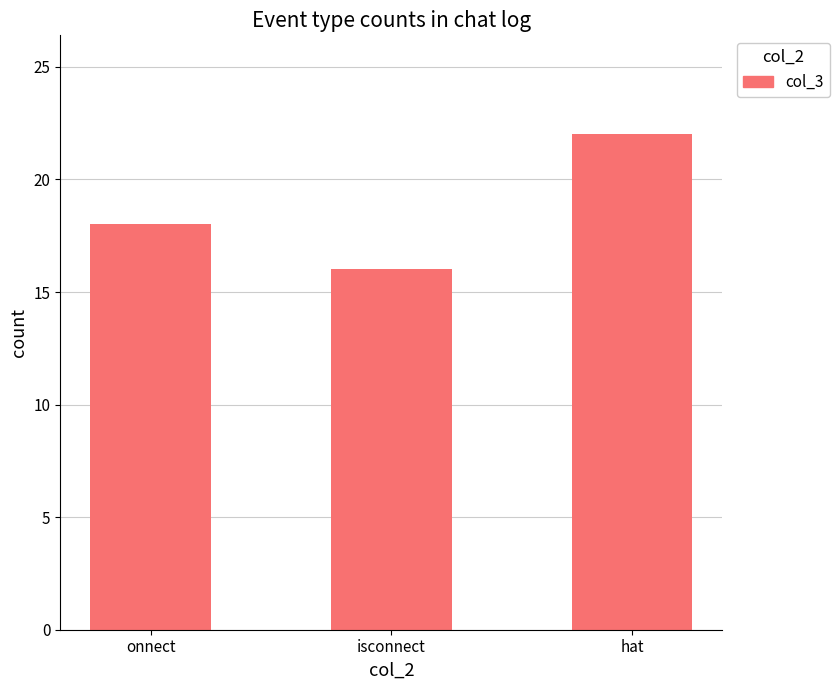

Rank the categories by value from highest to lowest.

hat, onnect, isconnect